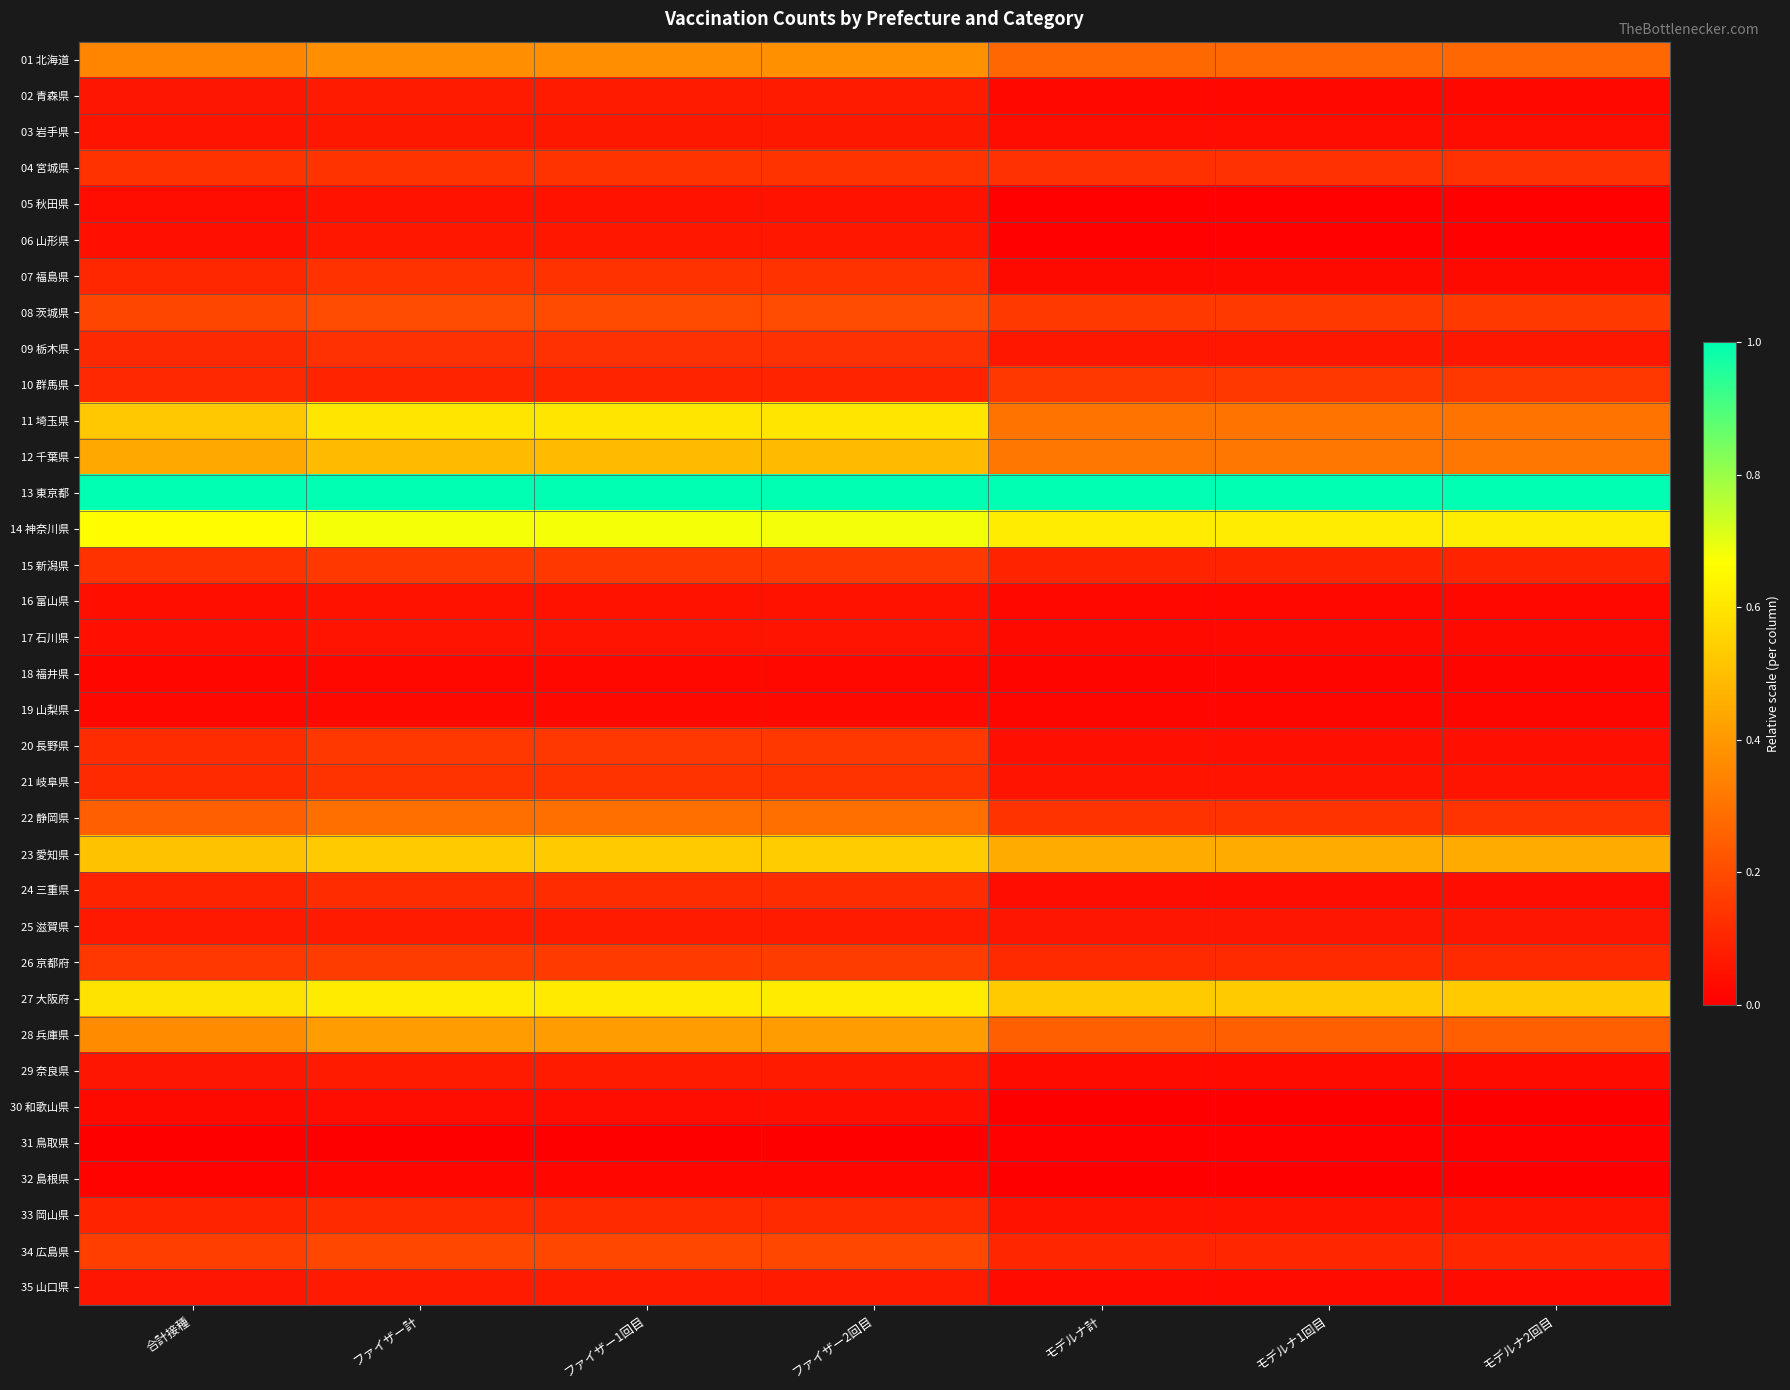

Reading left to right, list all the values displayed in this chart.

01 北海道: 合計接種=0.3	ファイザー計=0.4	ファイザー1回目=0.4	ファイザー2回目=0.4	モデルナ計=0.3	モデルナ1回目=0.3	モデルナ2回目=0.3
02 青森県: 合計接種=0.1	ファイザー計=0.1	ファイザー1回目=0.1	ファイザー2回目=0.1	モデルナ計=0.0	モデルナ1回目=0.0	モデルナ2回目=0.0
03 岩手県: 合計接種=0.1	ファイザー計=0.1	ファイザー1回目=0.1	ファイザー2回目=0.1	モデルナ計=0.0	モデルナ1回目=0.0	モデルナ2回目=0.0
04 宮城県: 合計接種=0.1	ファイザー計=0.1	ファイザー1回目=0.1	ファイザー2回目=0.1	モデルナ計=0.1	モデルナ1回目=0.1	モデルナ2回目=0.1
05 秋田県: 合計接種=0.0	ファイザー計=0.1	ファイザー1回目=0.0	ファイザー2回目=0.1	モデルナ計=0.0	モデルナ1回目=0.0	モデルナ2回目=0.0
06 山形県: 合計接種=0.0	ファイザー計=0.1	ファイザー1回目=0.1	ファイザー2回目=0.1	モデルナ計=0.0	モデルナ1回目=0.0	モデルナ2回目=0.0
07 福島県: 合計接種=0.1	ファイザー計=0.1	ファイザー1回目=0.1	ファイザー2回目=0.1	モデルナ計=0.0	モデルナ1回目=0.0	モデルナ2回目=0.0
08 茨城県: 合計接種=0.2	ファイザー計=0.2	ファイザー1回目=0.2	ファイザー2回目=0.2	モデルナ計=0.2	モデルナ1回目=0.2	モデルナ2回目=0.2
09 栃木県: 合計接種=0.1	ファイザー計=0.1	ファイザー1回目=0.1	ファイザー2回目=0.1	モデルナ計=0.1	モデルナ1回目=0.1	モデルナ2回目=0.1
10 群馬県: 合計接種=0.1	ファイザー計=0.1	ファイザー1回目=0.1	ファイザー2回目=0.1	モデルナ計=0.1	モデルナ1回目=0.1	モデルナ2回目=0.2
11 埼玉県: 合計接種=0.5	ファイザー計=0.6	ファイザー1回目=0.6	ファイザー2回目=0.6	モデルナ計=0.3	モデルナ1回目=0.3	モデルナ2回目=0.3
12 千葉県: 合計接種=0.4	ファイザー計=0.5	ファイザー1回目=0.5	ファイザー2回目=0.5	モデルナ計=0.3	モデルナ1回目=0.3	モデルナ2回目=0.3
13 東京都: 合計接種=1.0	ファイザー計=1.0	ファイザー1回目=1.0	ファイザー2回目=1.0	モデルナ計=1.0	モデルナ1回目=1.0	モデルナ2回目=1.0
14 神奈川県: 合計接種=0.7	ファイザー計=0.7	ファイザー1回目=0.7	ファイザー2回目=0.7	モデルナ計=0.6	モデルナ1回目=0.6	モデルナ2回目=0.6
15 新潟県: 合計接種=0.1	ファイザー計=0.1	ファイザー1回目=0.1	ファイザー2回目=0.1	モデルナ計=0.1	モデルナ1回目=0.1	モデルナ2回目=0.1
16 富山県: 合計接種=0.0	ファイザー計=0.1	ファイザー1回目=0.1	ファイザー2回目=0.1	モデルナ計=0.0	モデルナ1回目=0.0	モデルナ2回目=0.0
17 石川県: 合計接種=0.0	ファイザー計=0.1	ファイザー1回目=0.1	ファイザー2回目=0.1	モデルナ計=0.0	モデルナ1回目=0.0	モデルナ2回目=0.0
18 福井県: 合計接種=0.0	ファイザー計=0.0	ファイザー1回目=0.0	ファイザー2回目=0.0	モデルナ計=0.0	モデルナ1回目=0.0	モデルナ2回目=0.0
19 山梨県: 合計接種=0.0	ファイザー計=0.0	ファイザー1回目=0.0	ファイザー2回目=0.0	モデルナ計=0.0	モデルナ1回目=0.0	モデルナ2回目=0.0
20 長野県: 合計接種=0.1	ファイザー計=0.1	ファイザー1回目=0.1	ファイザー2回目=0.1	モデルナ計=0.0	モデルナ1回目=0.0	モデルナ2回目=0.0
21 岐阜県: 合計接種=0.1	ファイザー計=0.1	ファイザー1回目=0.1	ファイザー2回目=0.1	モデルナ計=0.1	モデルナ1回目=0.1	モデルナ2回目=0.1
22 静岡県: 合計接種=0.2	ファイザー計=0.3	ファイザー1回目=0.3	ファイザー2回目=0.3	モデルナ計=0.1	モデルナ1回目=0.1	モデルナ2回目=0.1
23 愛知県: 合計接種=0.5	ファイザー計=0.5	ファイザー1回目=0.5	ファイザー2回目=0.5	モデルナ計=0.4	モデルナ1回目=0.4	モデルナ2回目=0.4
24 三重県: 合計接種=0.1	ファイザー計=0.1	ファイザー1回目=0.1	ファイザー2回目=0.1	モデルナ計=0.0	モデルナ1回目=0.0	モデルナ2回目=0.0
25 滋賀県: 合計接種=0.1	ファイザー計=0.1	ファイザー1回目=0.1	ファイザー2回目=0.1	モデルナ計=0.1	モデルナ1回目=0.1	モデルナ2回目=0.1
26 京都府: 合計接種=0.1	ファイザー計=0.2	ファイザー1回目=0.2	ファイザー2回目=0.2	モデルナ計=0.1	モデルナ1回目=0.1	モデルナ2回目=0.1
27 大阪府: 合計接種=0.6	ファイザー計=0.6	ファイザー1回目=0.6	ファイザー2回目=0.6	モデルナ計=0.5	モデルナ1回目=0.5	モデルナ2回目=0.5
28 兵庫県: 合計接種=0.4	ファイザー計=0.4	ファイザー1回目=0.4	ファイザー2回目=0.4	モデルナ計=0.3	モデルナ1回目=0.3	モデルナ2回目=0.3
29 奈良県: 合計接種=0.1	ファイザー計=0.1	ファイザー1回目=0.1	ファイザー2回目=0.1	モデルナ計=0.0	モデルナ1回目=0.0	モデルナ2回目=0.0
30 和歌山県: 合計接種=0.0	ファイザー計=0.0	ファイザー1回目=0.0	ファイザー2回目=0.0	モデルナ計=0.0	モデルナ1回目=0.0	モデルナ2回目=0.0
31 鳥取県: 合計接種=0.0	ファイザー計=0.0	ファイザー1回目=0.0	ファイザー2回目=0.0	モデルナ計=0.0	モデルナ1回目=0.0	モデルナ2回目=0.0
32 島根県: 合計接種=0.0	ファイザー計=0.0	ファイザー1回目=0.0	ファイザー2回目=0.0	モデルナ計=0.0	モデルナ1回目=0.0	モデルナ2回目=0.0
33 岡山県: 合計接種=0.1	ファイザー計=0.1	ファイザー1回目=0.1	ファイザー2回目=0.1	モデルナ計=0.1	モデルナ1回目=0.1	モデルナ2回目=0.1
34 広島県: 合計接種=0.2	ファイザー計=0.2	ファイザー1回目=0.2	ファイザー2回目=0.2	モデルナ計=0.1	モデルナ1回目=0.1	モデルナ2回目=0.1
35 山口県: 合計接種=0.1	ファイザー計=0.1	ファイザー1回目=0.1	ファイザー2回目=0.1	モデルナ計=0.0	モデルナ1回目=0.0	モデルナ2回目=0.0